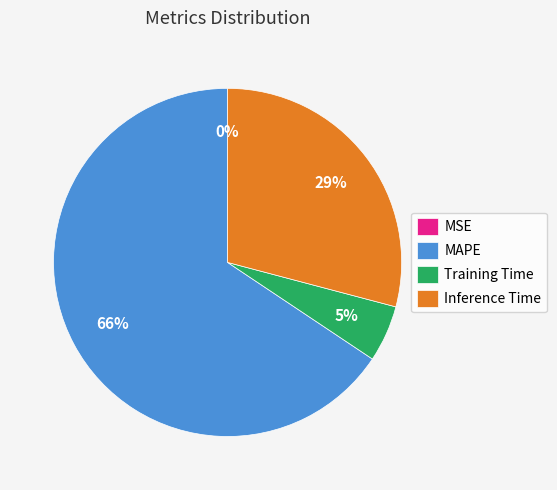

What percentage do Training Time and MAPE together represent?

70.9%